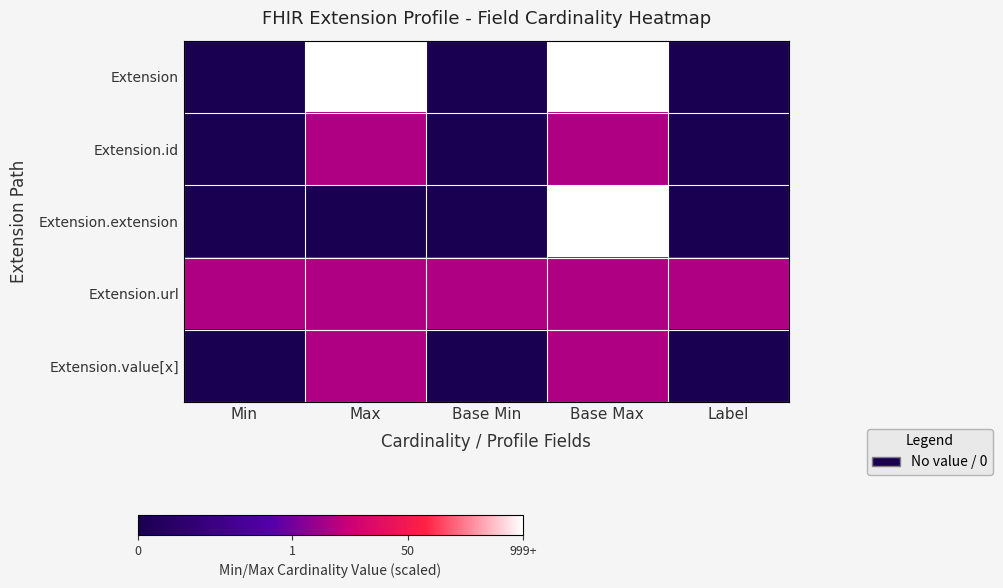

Reading left to right, extract all data points from this chart.

Extension: Min=0	Max=100	Base Min=0	Base Max=100	Label=0
Extension.id: Min=0	Max=50	Base Min=0	Base Max=50	Label=0
Extension.extension: Min=0	Max=0	Base Min=0	Base Max=100	Label=0
Extension.url: Min=50	Max=50	Base Min=50	Base Max=50	Label=50
Extension.value[x]: Min=0	Max=50	Base Min=0	Base Max=50	Label=0